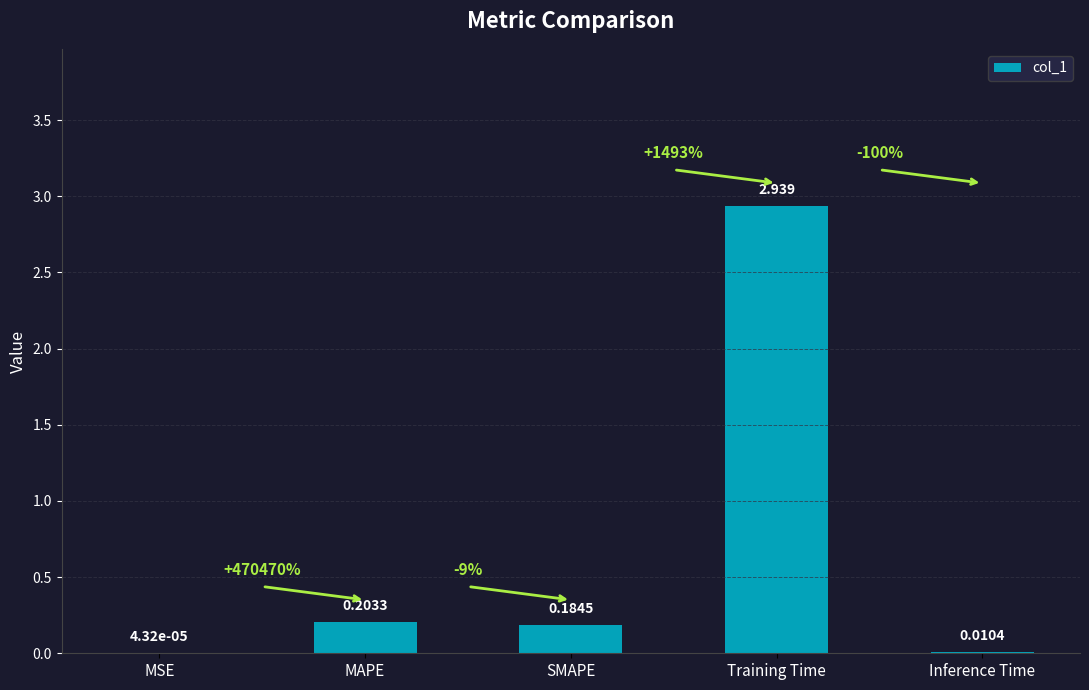

Which label corresponds to the largest value in the chart?

Training Time